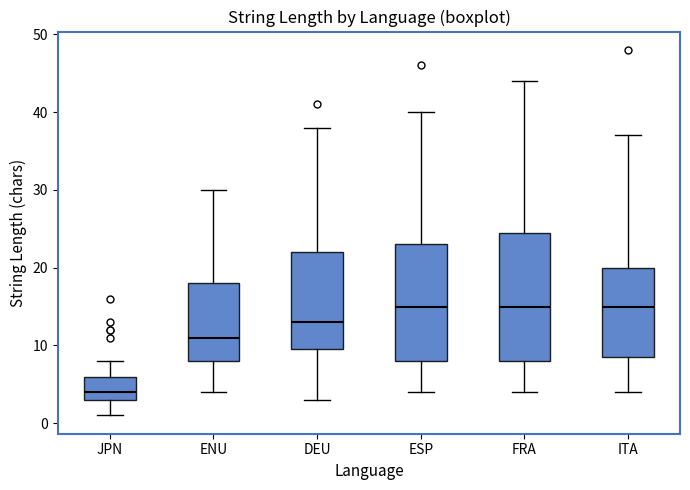

Where does the lower whisker of the box for DEU end on the y-axis? The values are not printed on the chart, so give them approximately, as read against the axis.

3